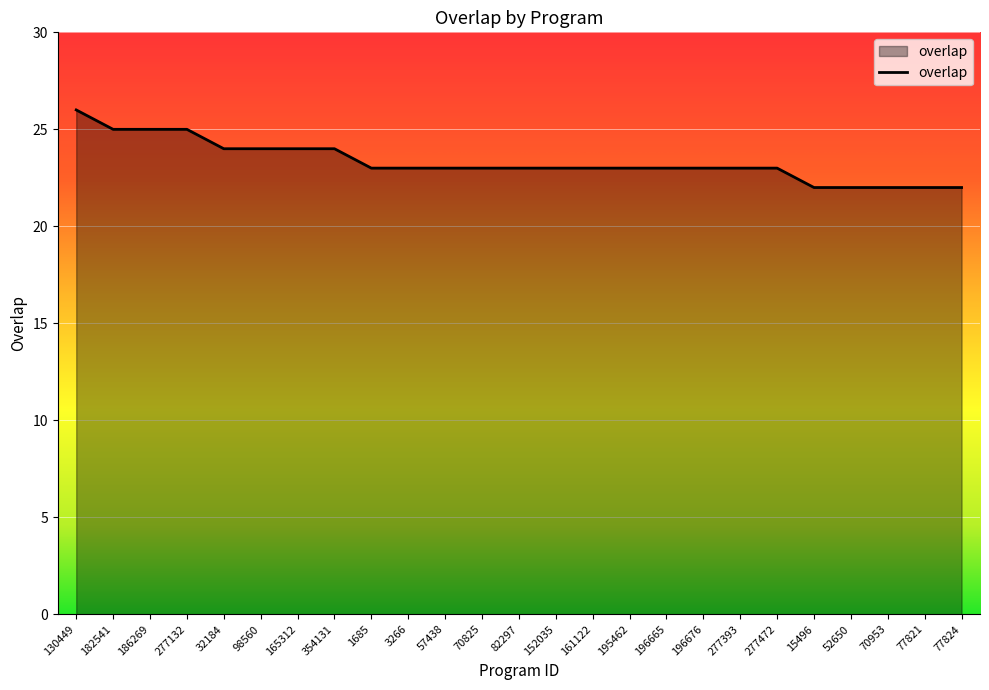

Reading right to left, transcribe all the data shown in this chart.

77824=22	77821=22	70953=22	52650=22	15496=22	277472=23	277393=23	196676=23	196665=23	195462=23	161122=23	152035=23	82297=23	70825=23	57438=23	3266=23	1685=23	354131=24	165312=24	98560=24	32184=24	277132=25	186269=25	182541=25	130449=26